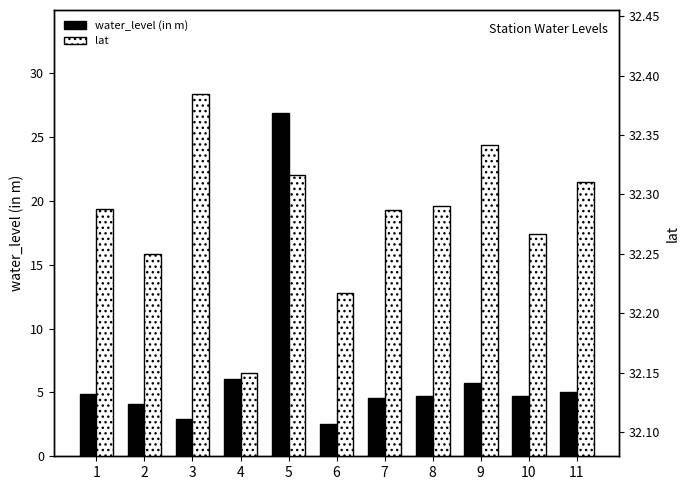

What are all the series names shown in the legend?

water_level (in m), lat